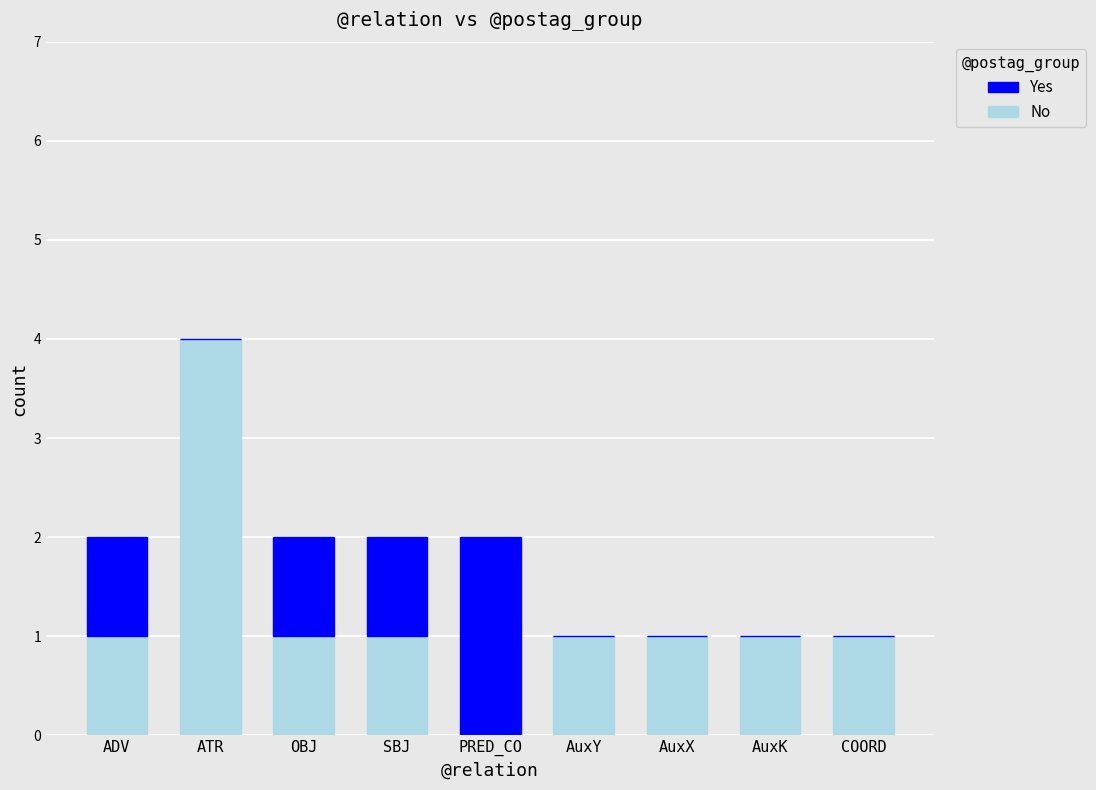

The No series shows 1 at AuxK. True or false?

True